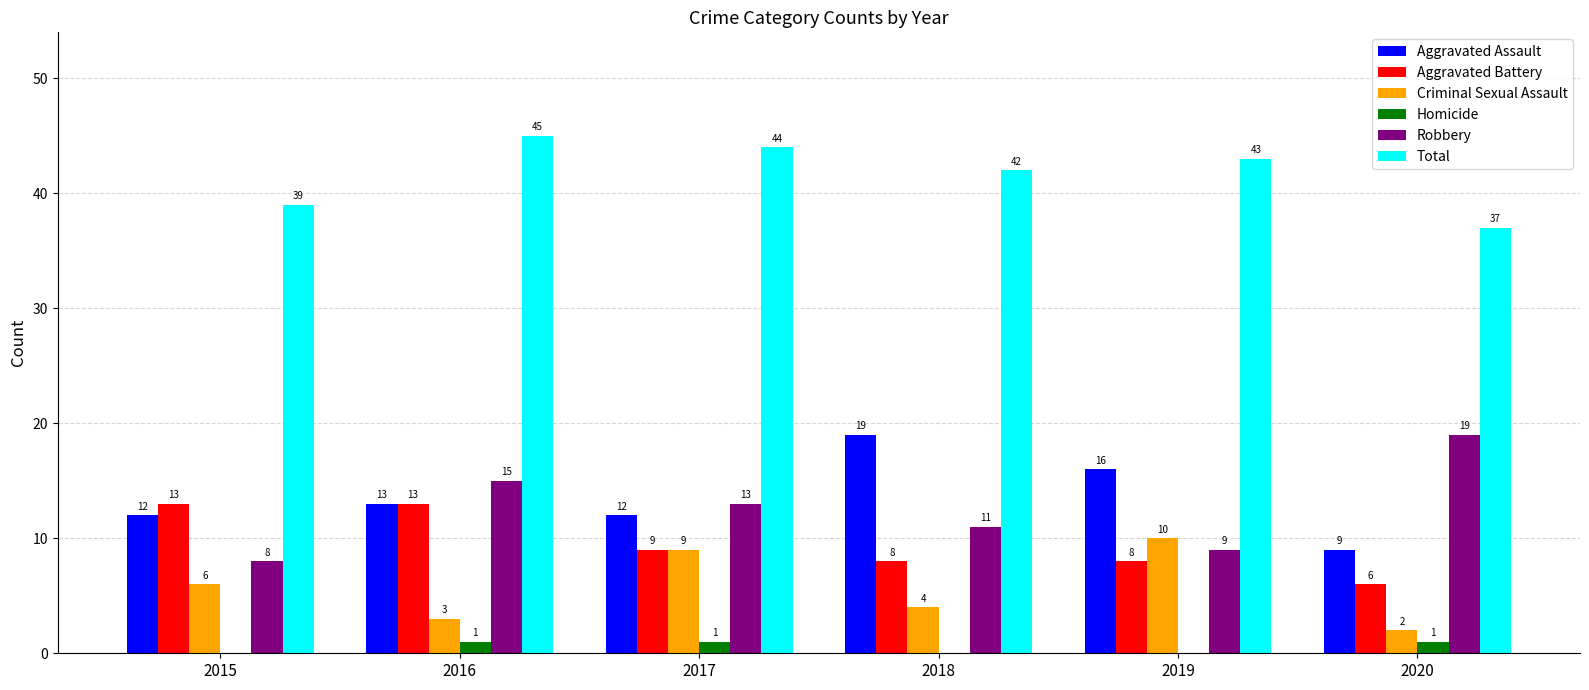

What is the highest value of the Aggravated Assault series?

19